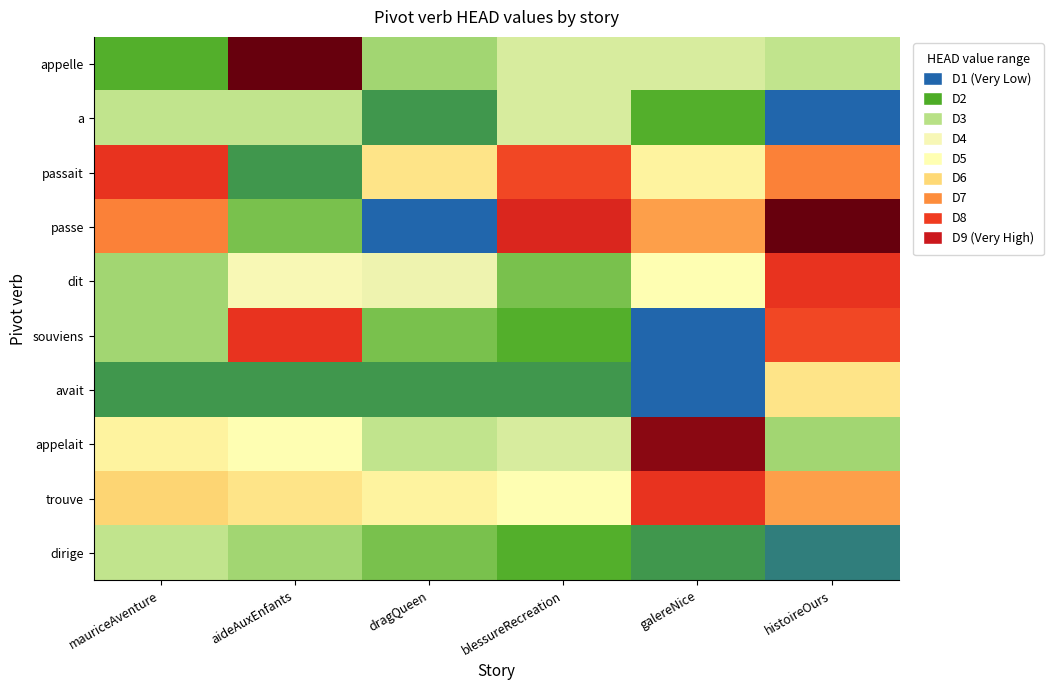

Reading right to left, extract all data points from this chart.

appelle: histoireOurs=9	galereNice=10	blessureRecreation=10	dragQueen=8	aideAuxEnfants=28	mauriceAventure=6
a: histoireOurs=3	galereNice=6	blessureRecreation=10	dragQueen=5	aideAuxEnfants=9	mauriceAventure=9
passait: histoireOurs=20	galereNice=15	blessureRecreation=22	dragQueen=16	aideAuxEnfants=5	mauriceAventure=23
passe: histoireOurs=28	galereNice=19	blessureRecreation=24	dragQueen=3	aideAuxEnfants=7	mauriceAventure=20
dit: histoireOurs=23	galereNice=14	blessureRecreation=7	dragQueen=11	aideAuxEnfants=12	mauriceAventure=8
souviens: histoireOurs=22	galereNice=3	blessureRecreation=6	dragQueen=7	aideAuxEnfants=23	mauriceAventure=8
avait: histoireOurs=16	galereNice=3	blessureRecreation=5	dragQueen=5	aideAuxEnfants=5	mauriceAventure=5
appelait: histoireOurs=8	galereNice=27	blessureRecreation=10	dragQueen=9	aideAuxEnfants=14	mauriceAventure=15
trouve: histoireOurs=19	galereNice=23	blessureRecreation=14	dragQueen=15	aideAuxEnfants=16	mauriceAventure=17
dirige: histoireOurs=4	galereNice=5	blessureRecreation=6	dragQueen=7	aideAuxEnfants=8	mauriceAventure=9